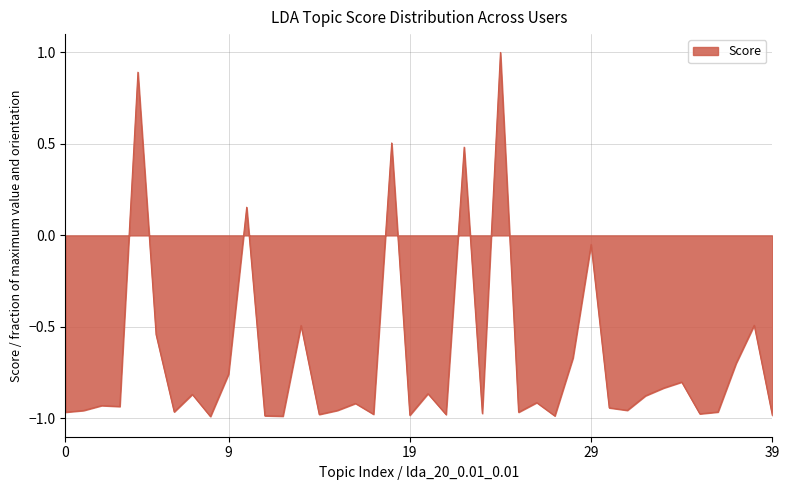

What is the difference between the maximum and minimum values?

2.0